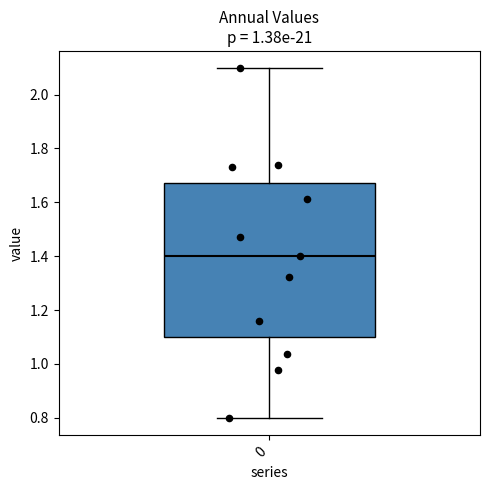

Where does the lower whisker of the box at x = 0 end on the y-axis? The values are not printed on the chart, so give them approximately, as read against the axis.

0.80